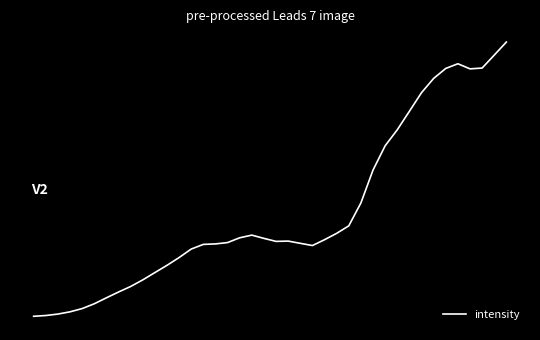

Where is the first local maximum?

18